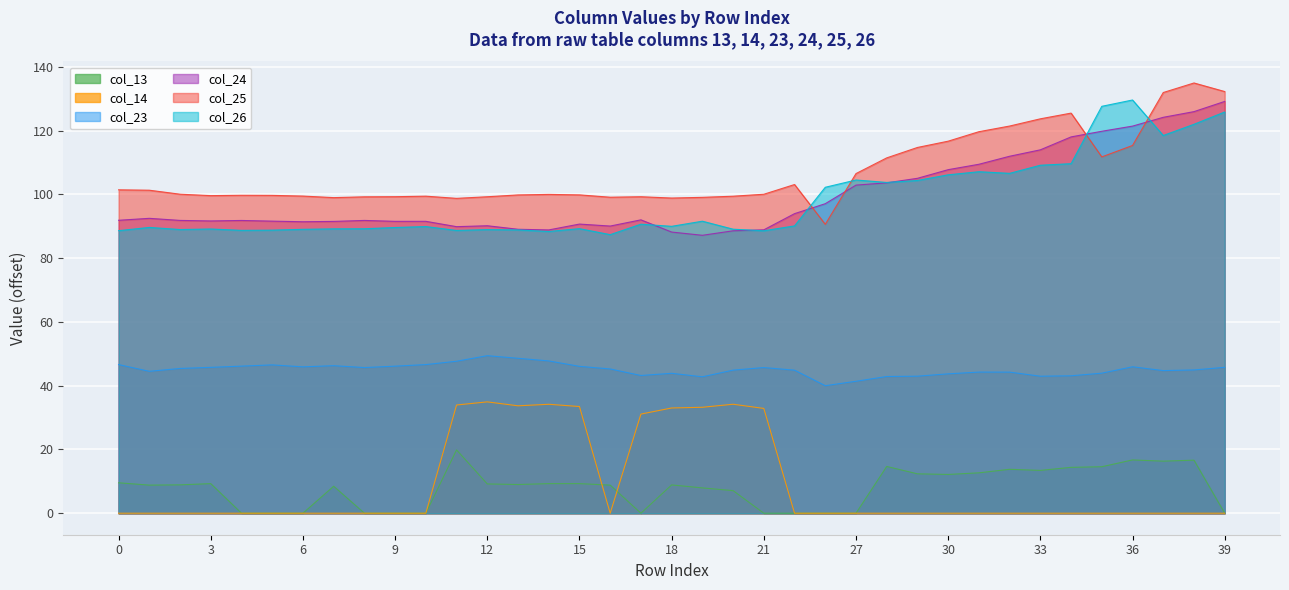

What is the difference between the maximum and minimum values in the col_25 series?

44.3